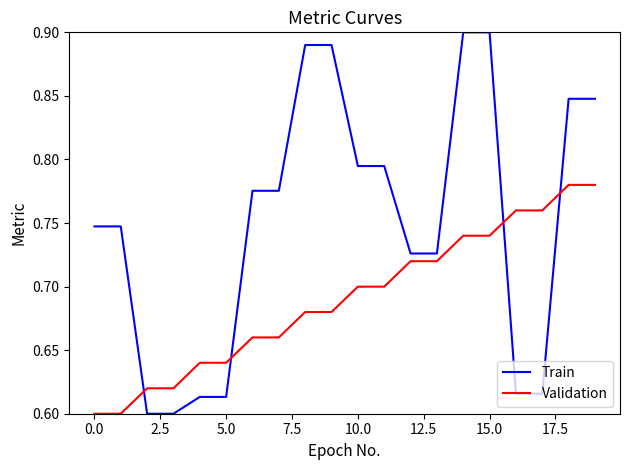

Which series has the largest total across all categories?

Train